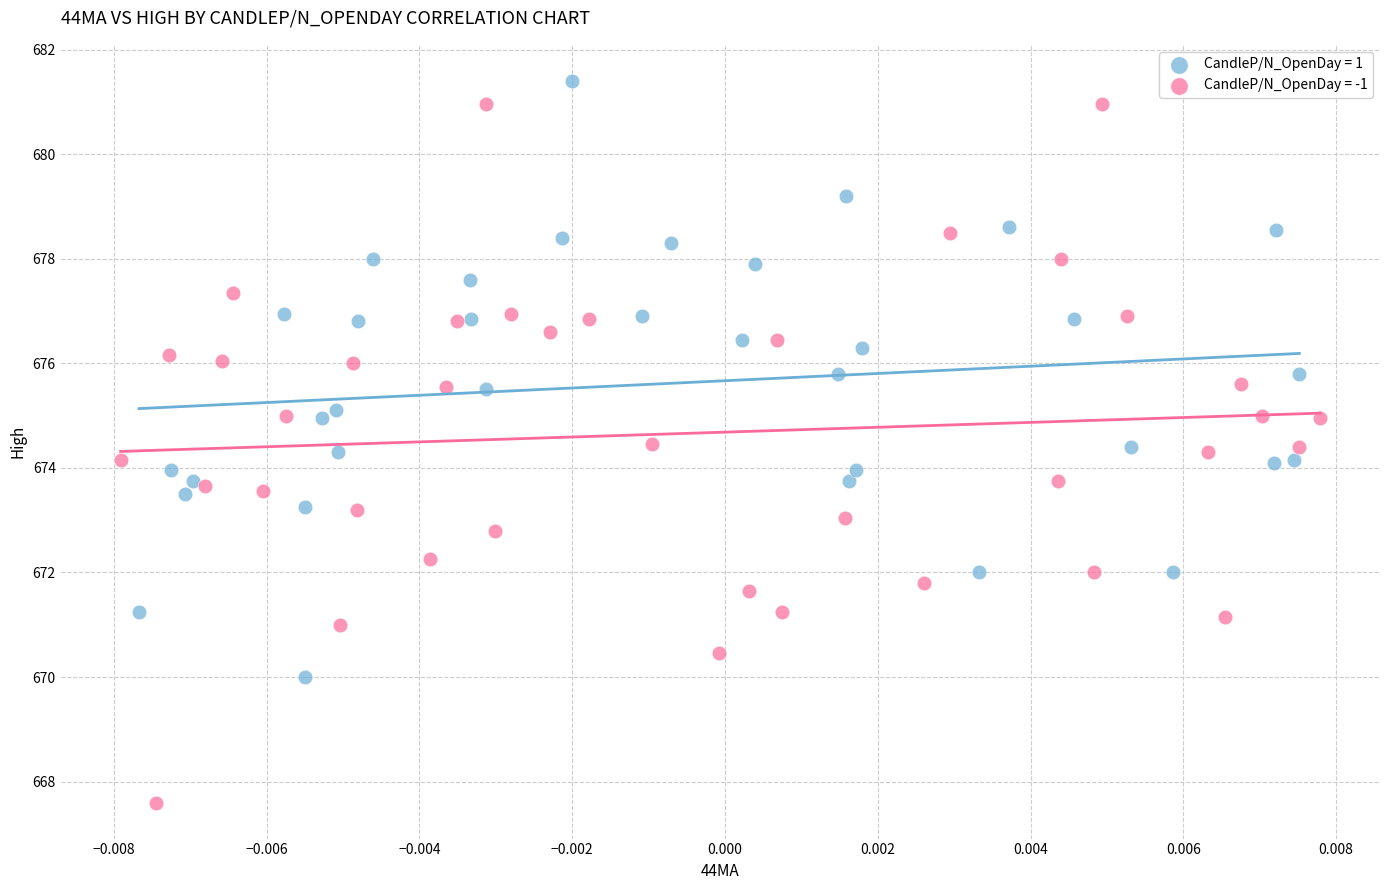

Which series has the widest spread of Y values?

CandleP/N_OpenDay = -1